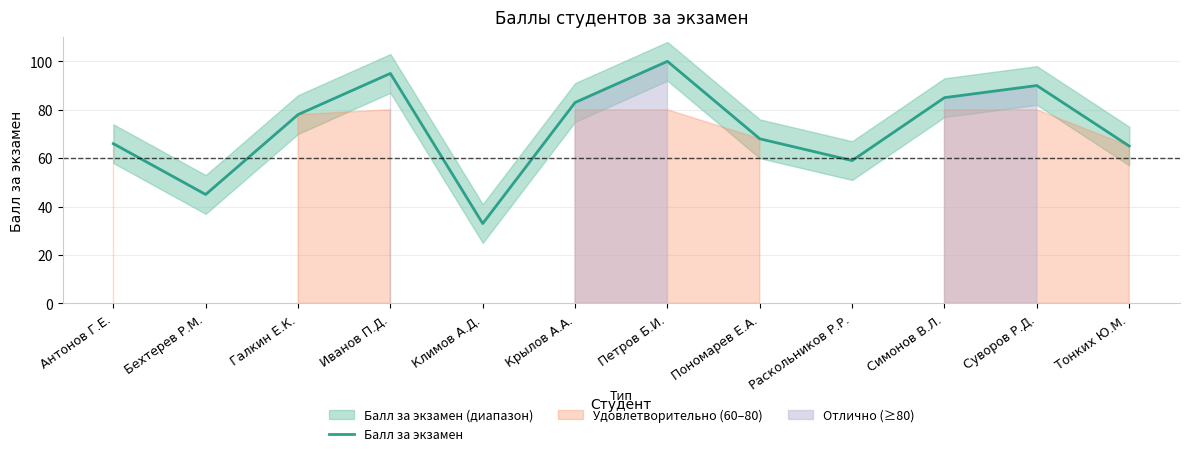

What is the label of the 2nd point from the right?

Суворов Р.Д.